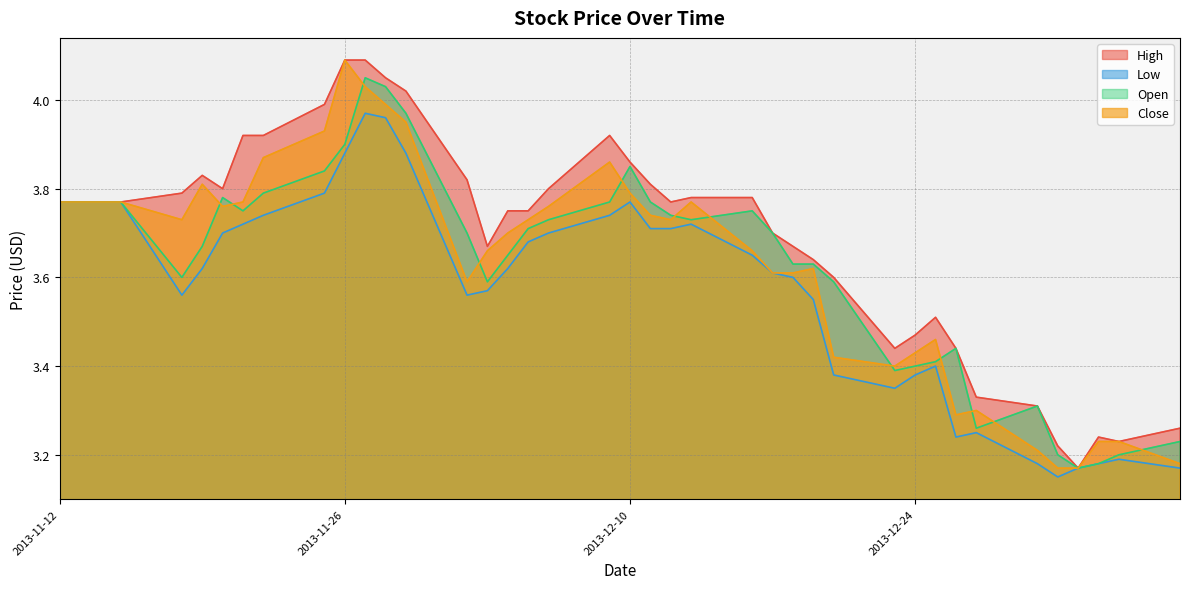

True or false: Close has more than 2 points higher than both neighbors.

True